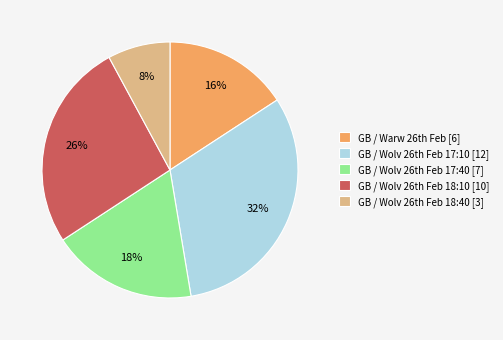

Which category has the smallest portion of the pie?

GB / Wolv 26th Feb 18:40 [3]